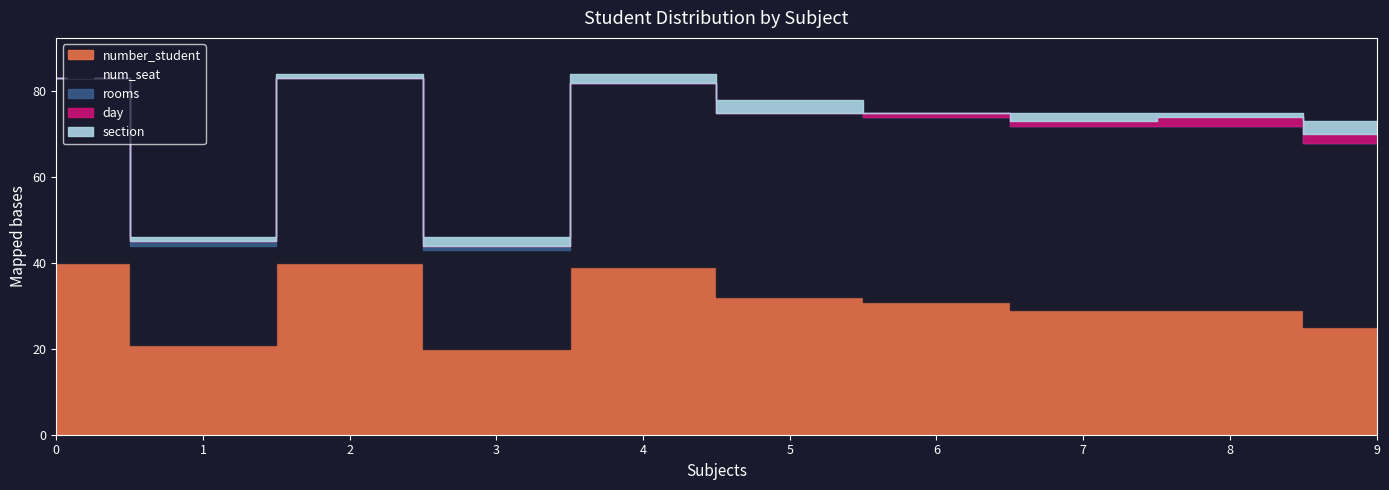

Read the num_seat value at 8.

43